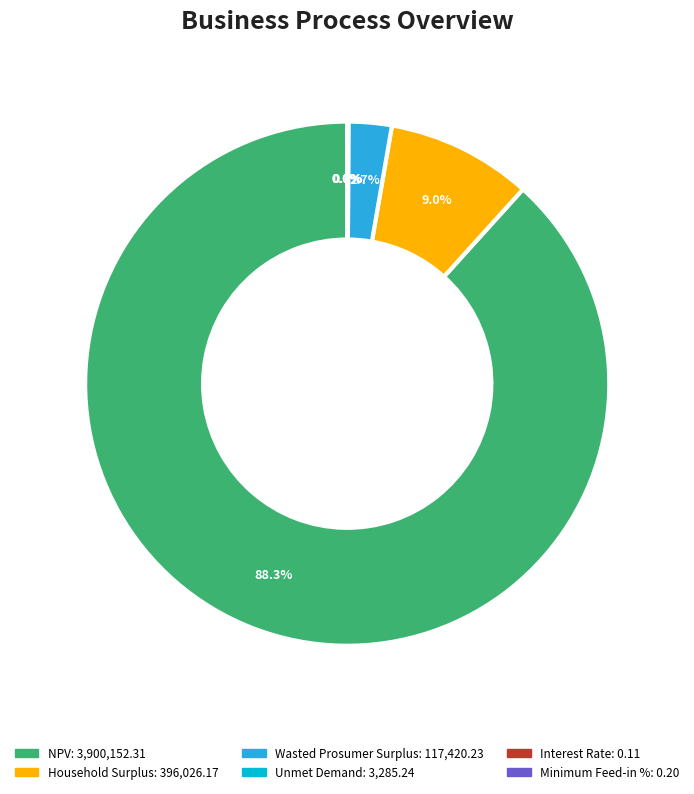

What is the largest slice in the pie chart?

NPV